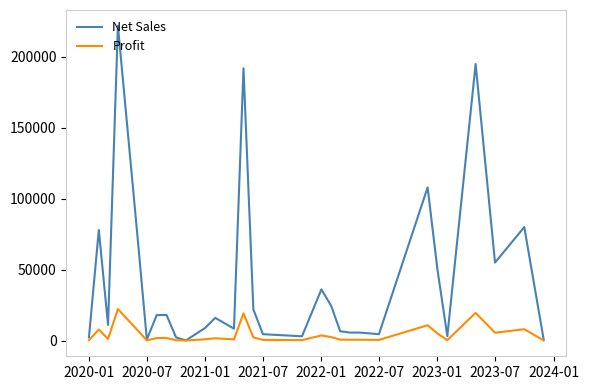

Which series has the widest spread of values?

Net Sales